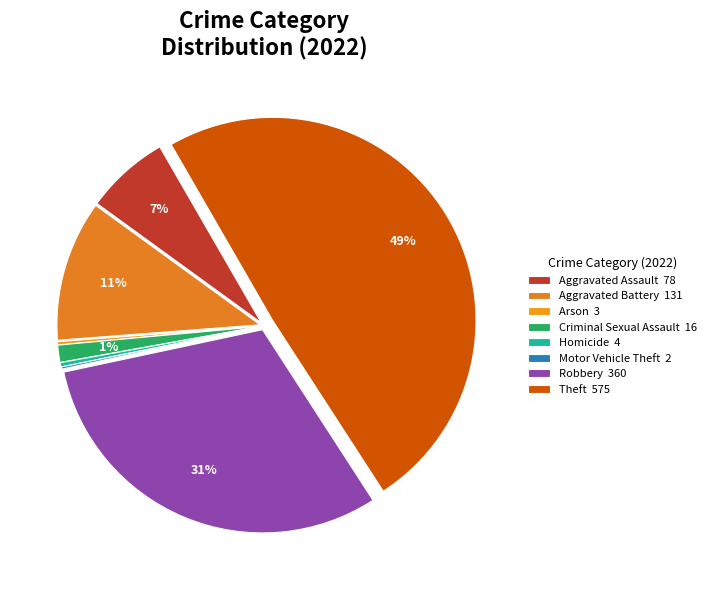

What is the largest slice in the pie chart?

Theft 575